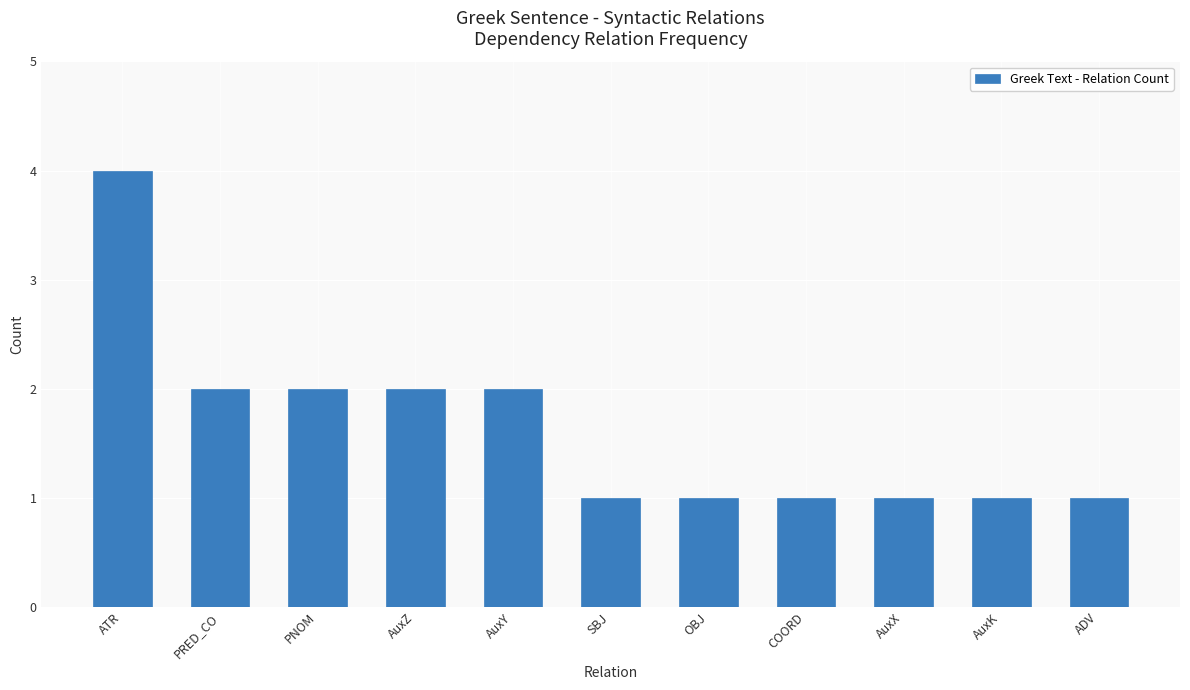

What is the value of the 9th bar from the left?

1